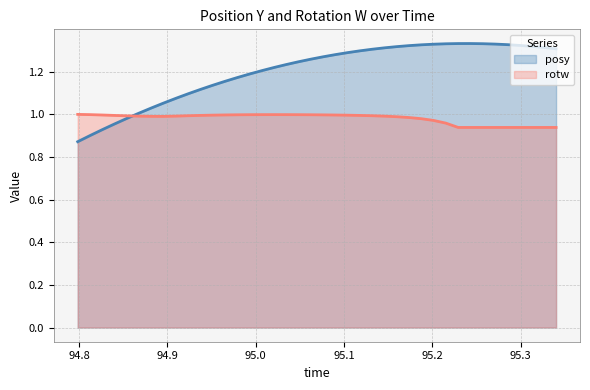

At which label does posy reach its peak?

95.2428